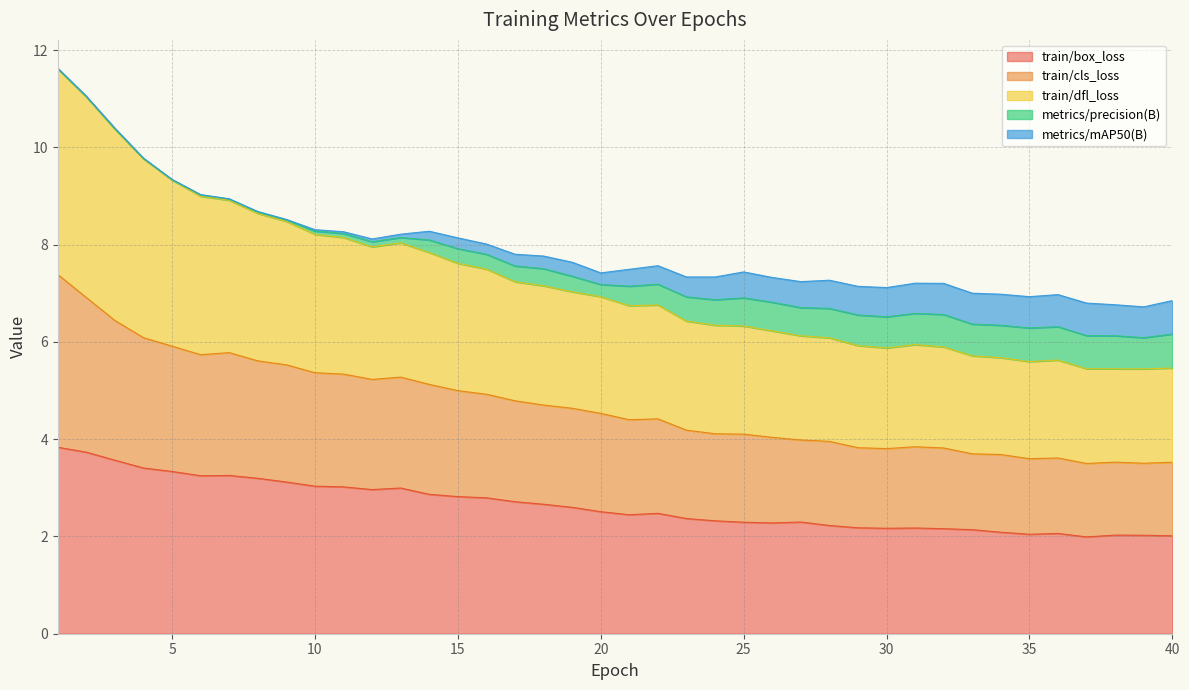

What is the highest value of the train/box_loss series?

3.8